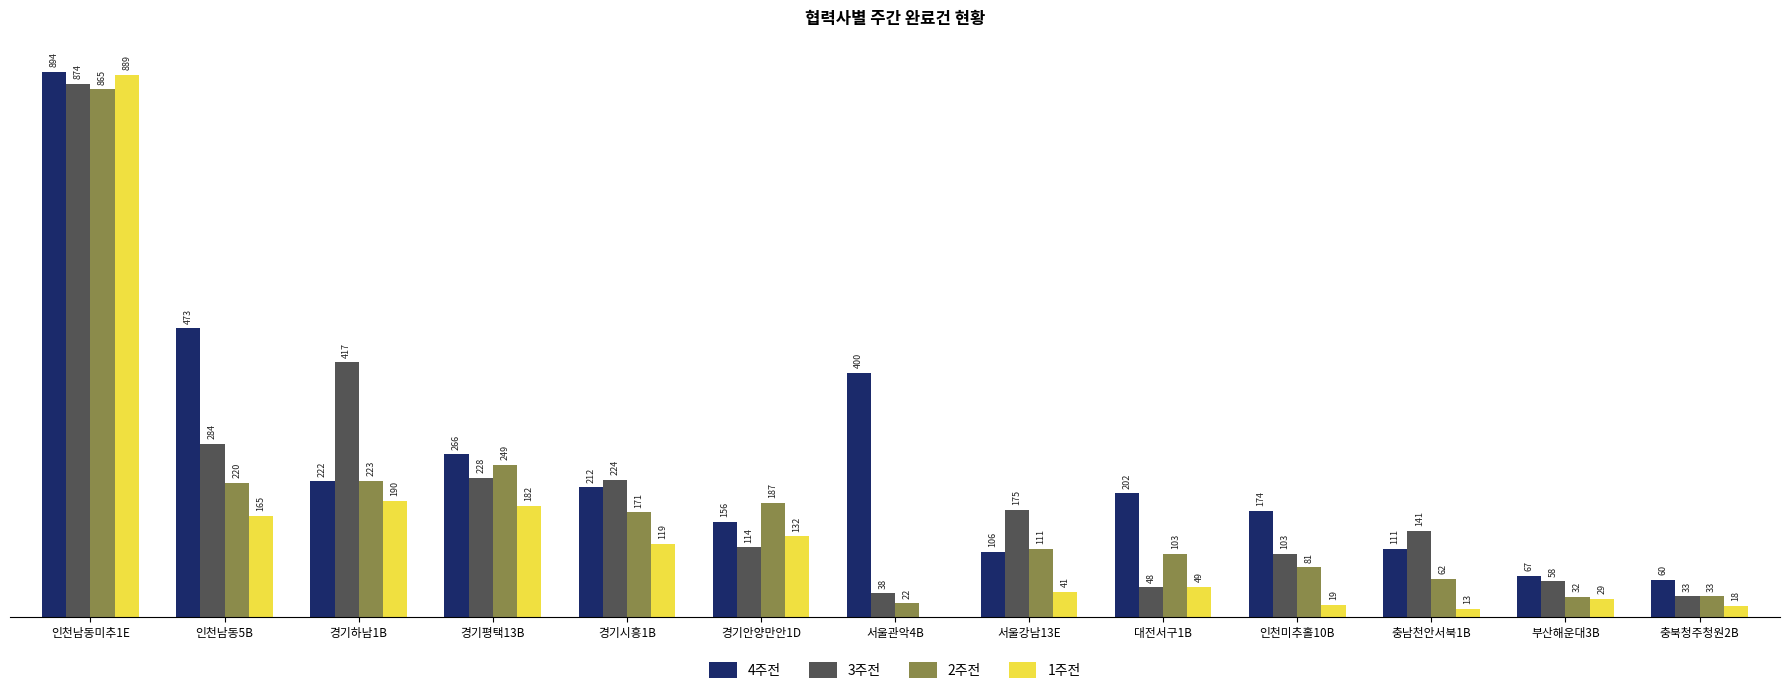

At which label is 2주전 closest to 443?

경기평택13B